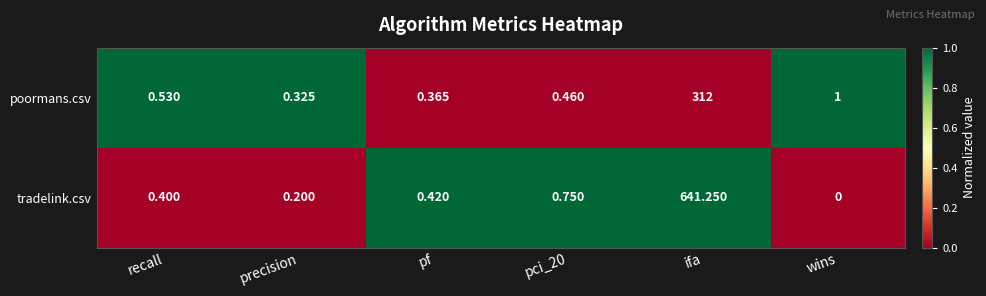

Which series has the largest range (max minus min)?

tradelink.csv